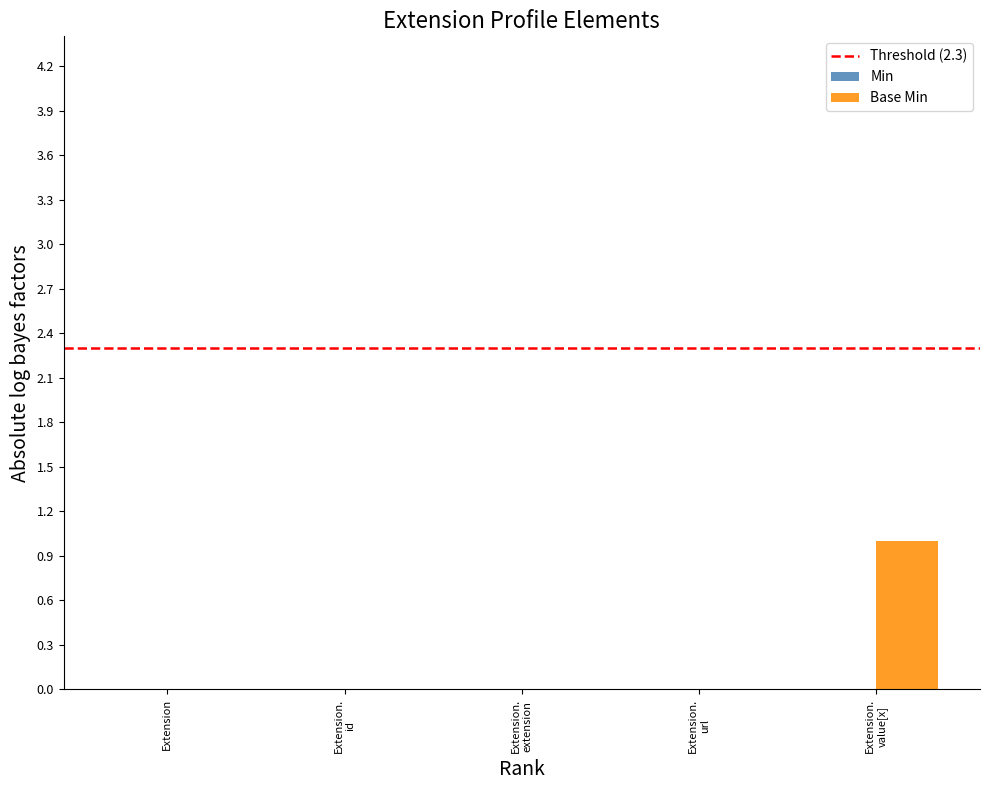

Are the bars horizontal?

No